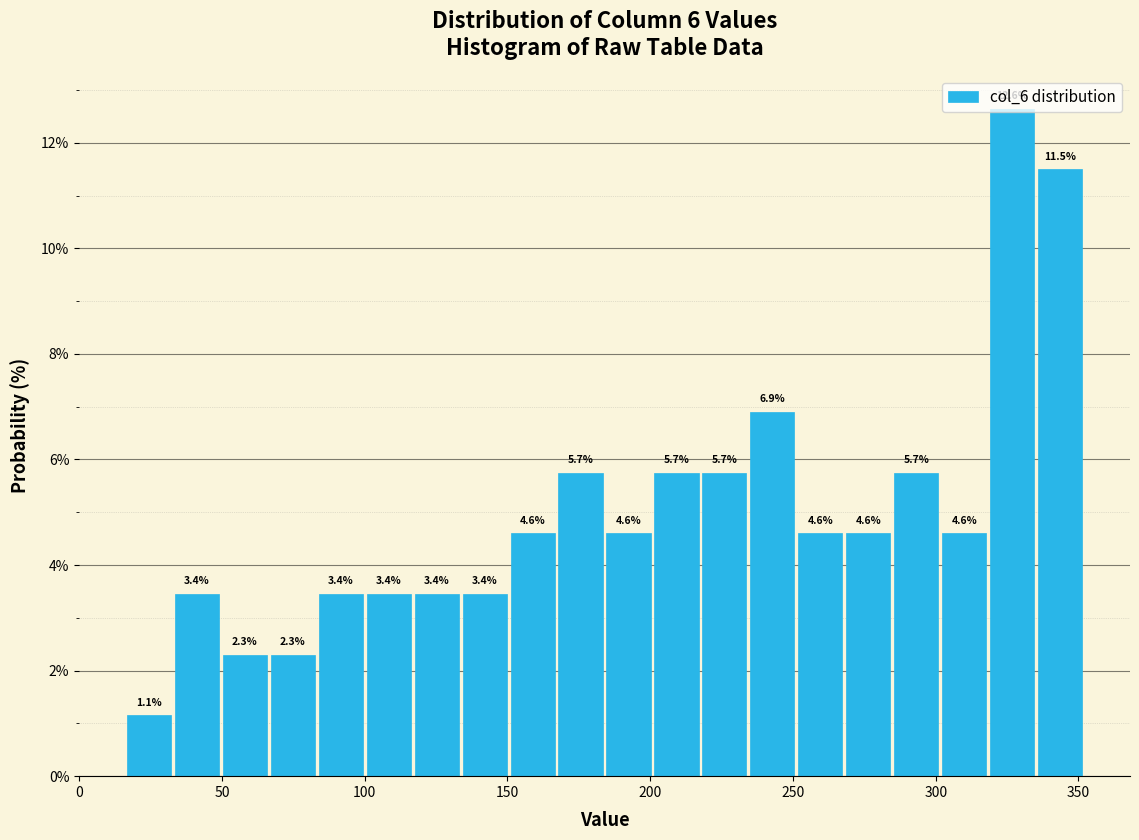

Around what value on the x-axis is the tallest bar? Give the approximate position of its centre, as read against the axis.

325